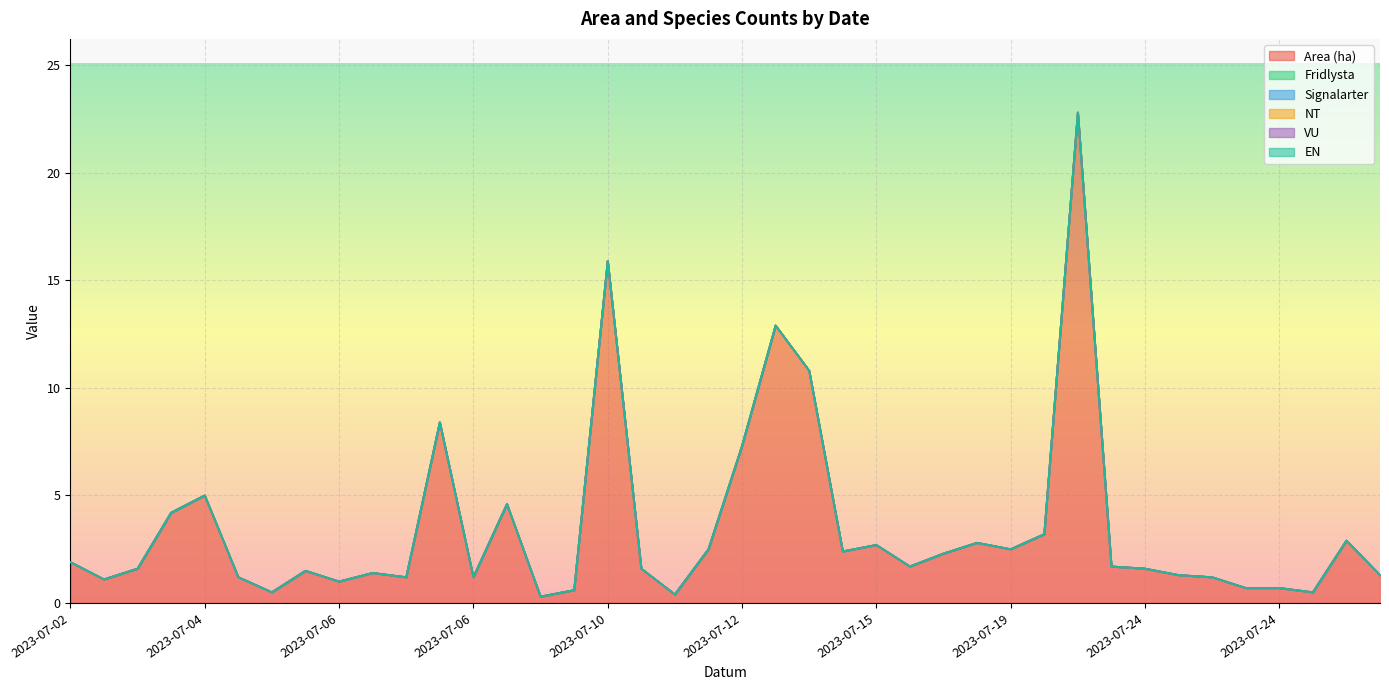

What is the total value across all series at 2023-07-06?

1.5